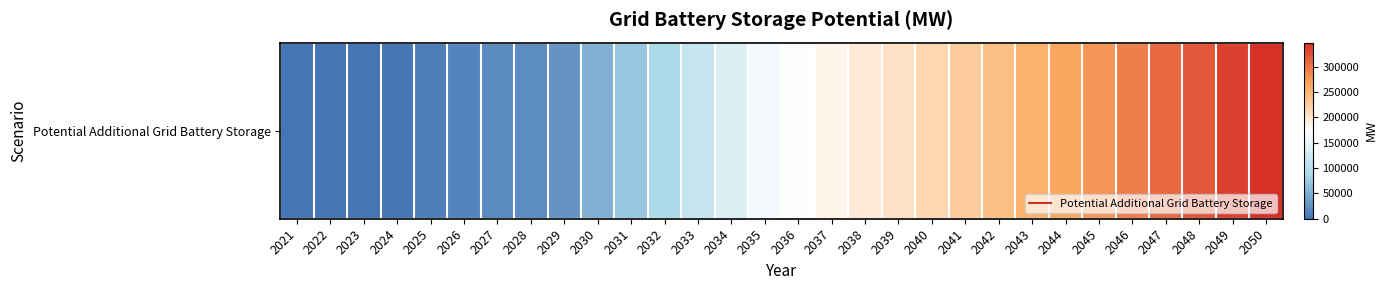

The chart shows a value of 205832.5 at 2039. True or false?

True